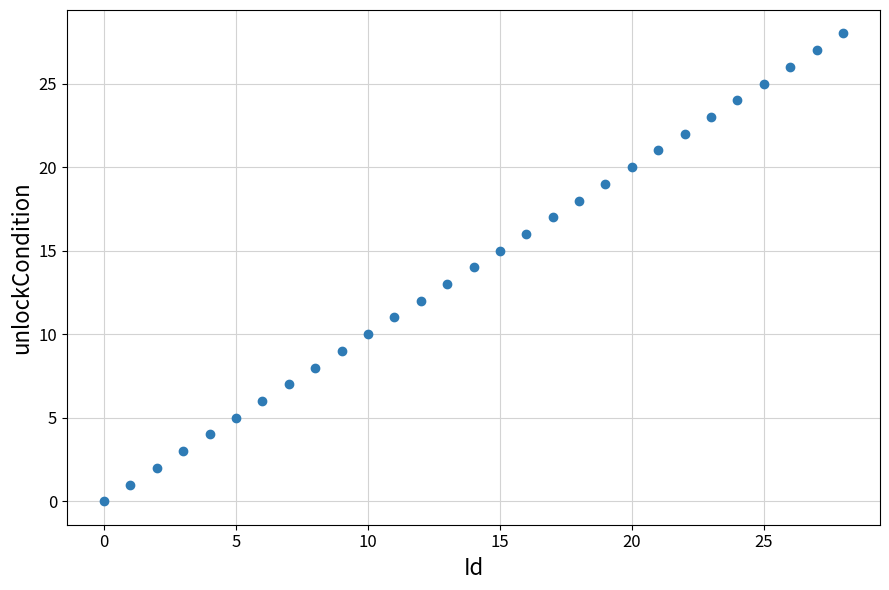

What is the range of Y values (max minus min)?

28